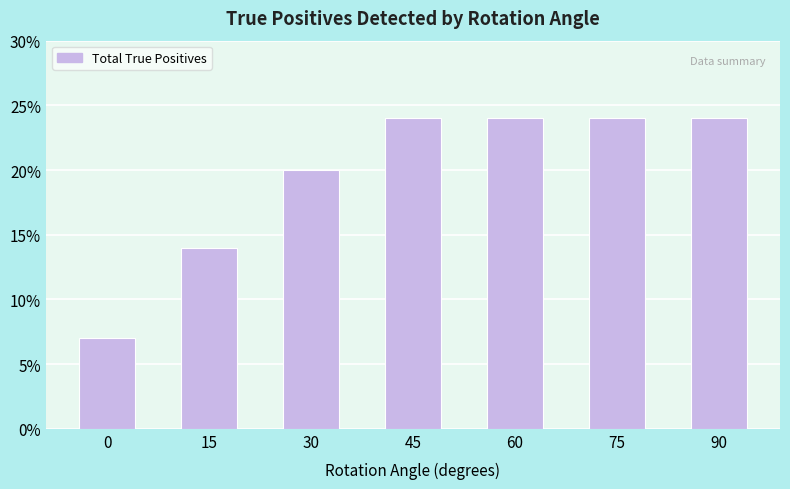

True or false: the data shows 25 at 15.

False